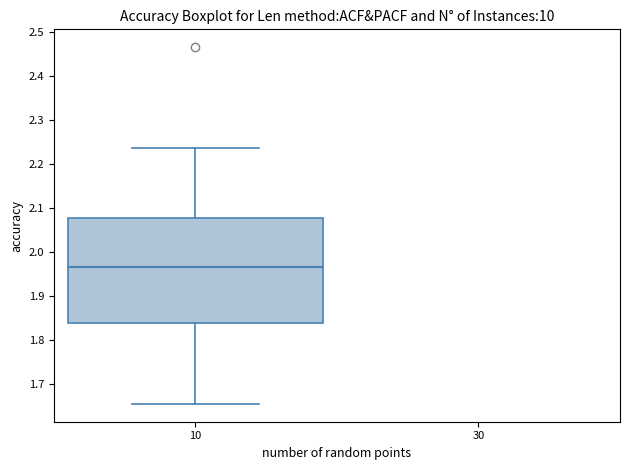

Where does the median line of the box at x = 10 sit on the y-axis? The values are not printed on the chart, so give them approximately, as read against the axis.

1.96